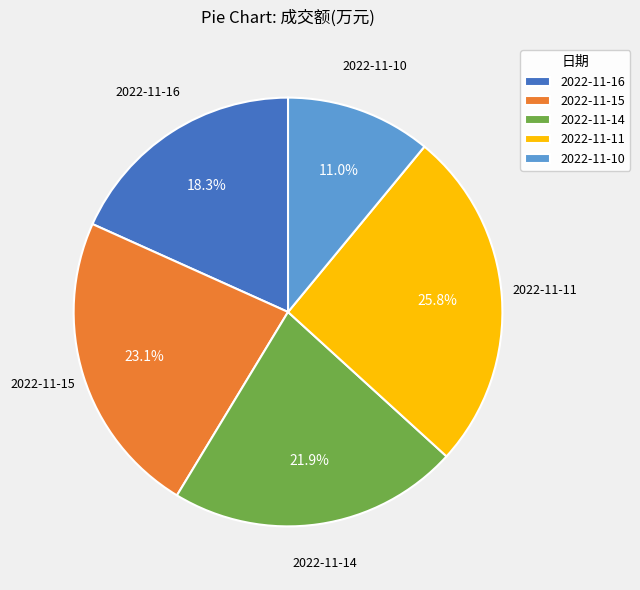

Approximately how many times larger is the value at 2022-11-14 compared to 2022-11-16?

1.2